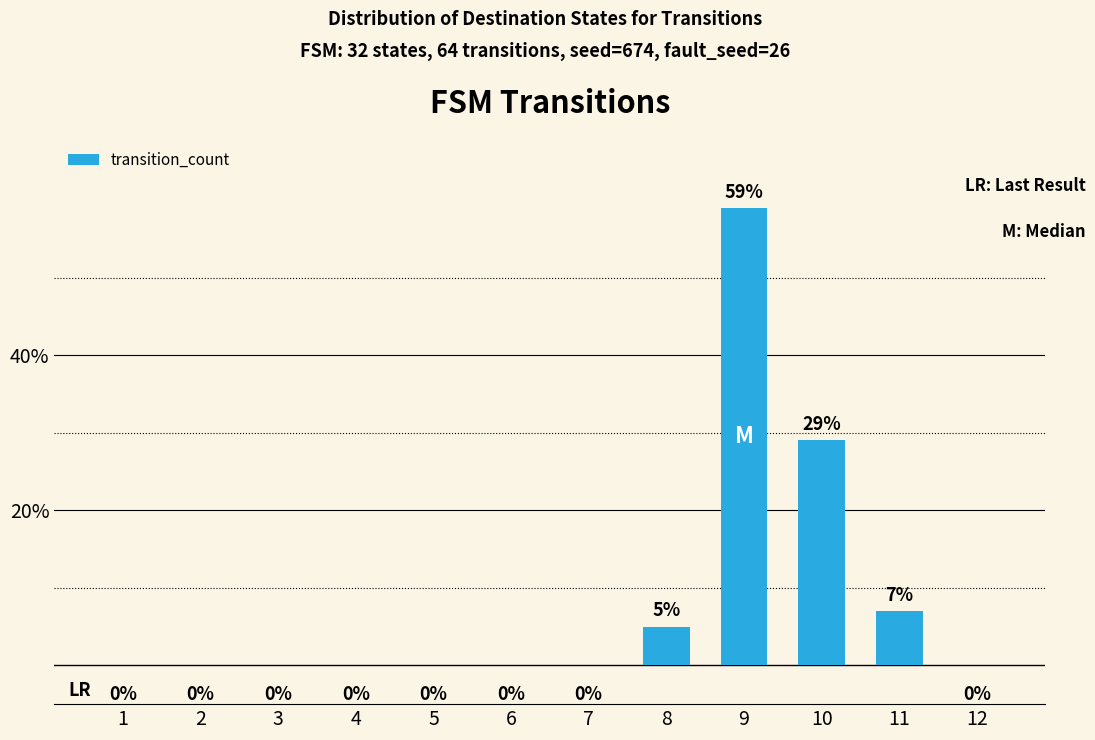

The chart shows a value of 48 at 10. True or false?

False